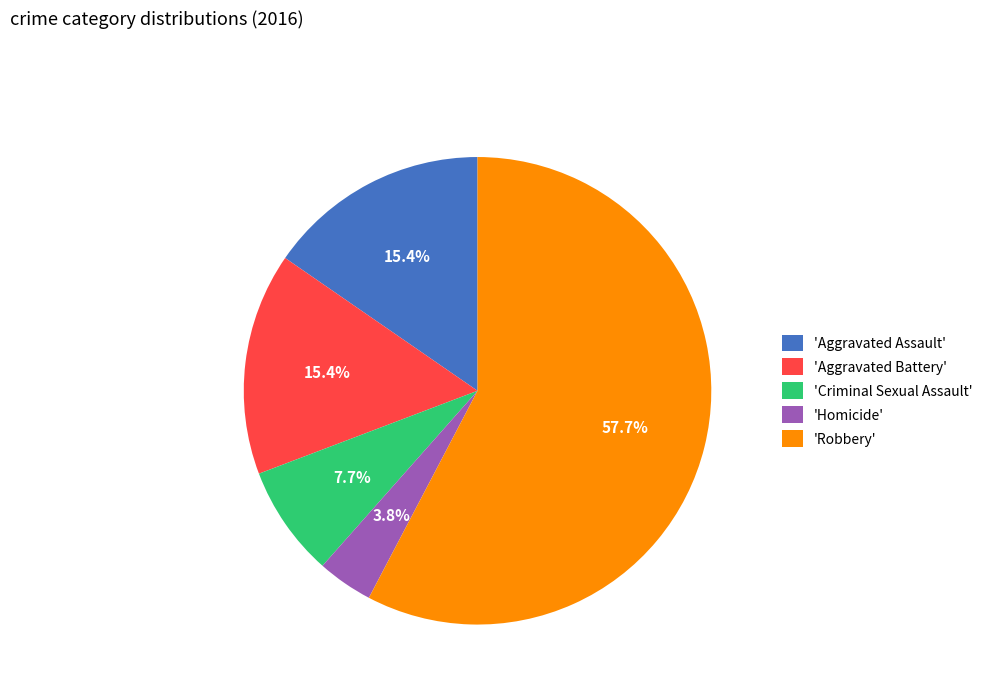

How many slices are in this pie chart?

5